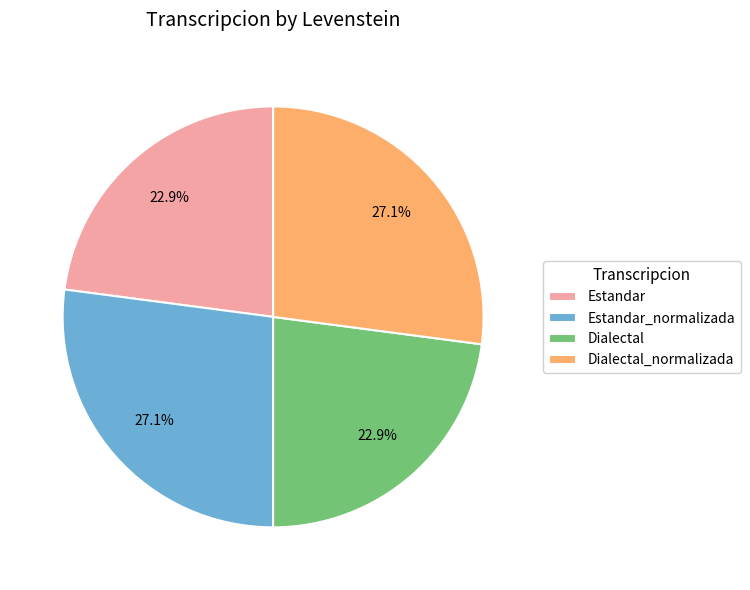

What percentage is the Estandar_normalizada slice, to the nearest percent?

27%